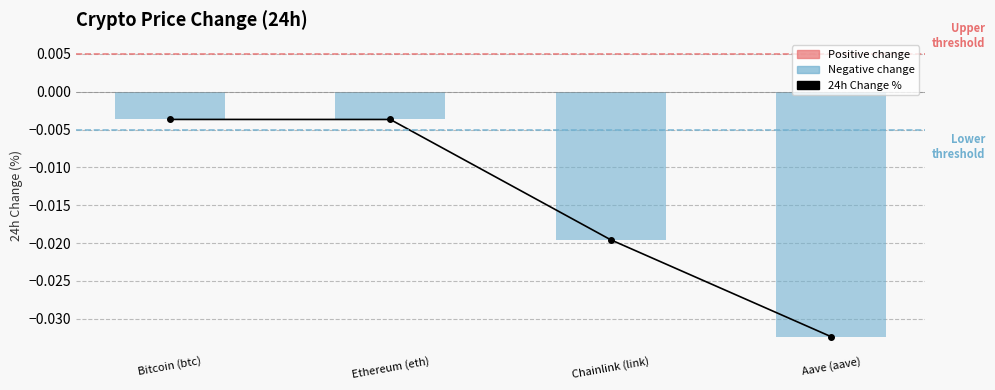

How many categories are shown in the chart?

4